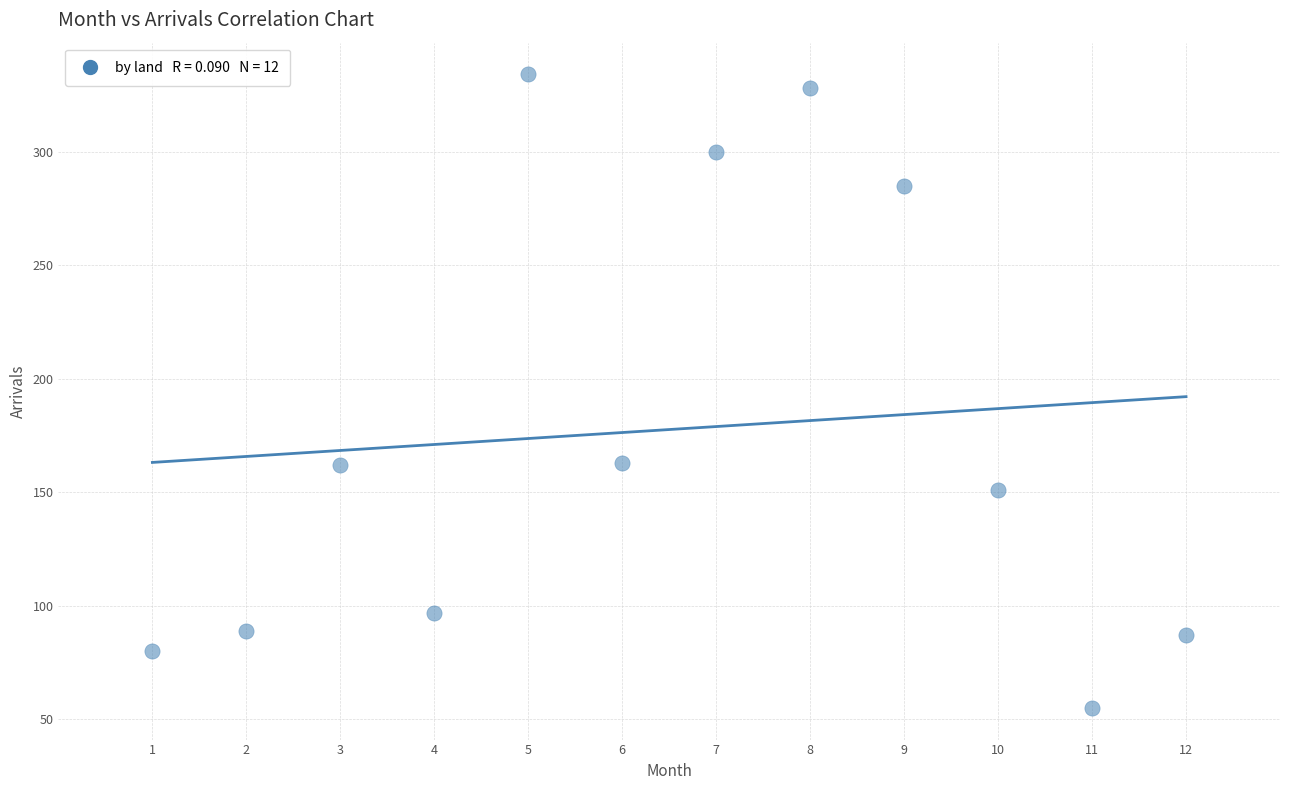

What is the range of X values (max minus min)?

11